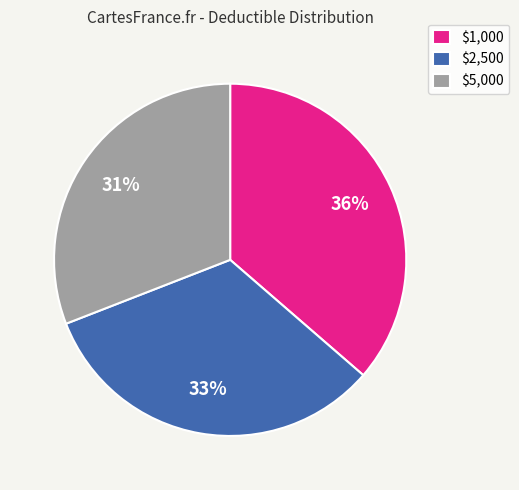

Rank the categories by value from highest to lowest.

$1,000, $2,500, $5,000